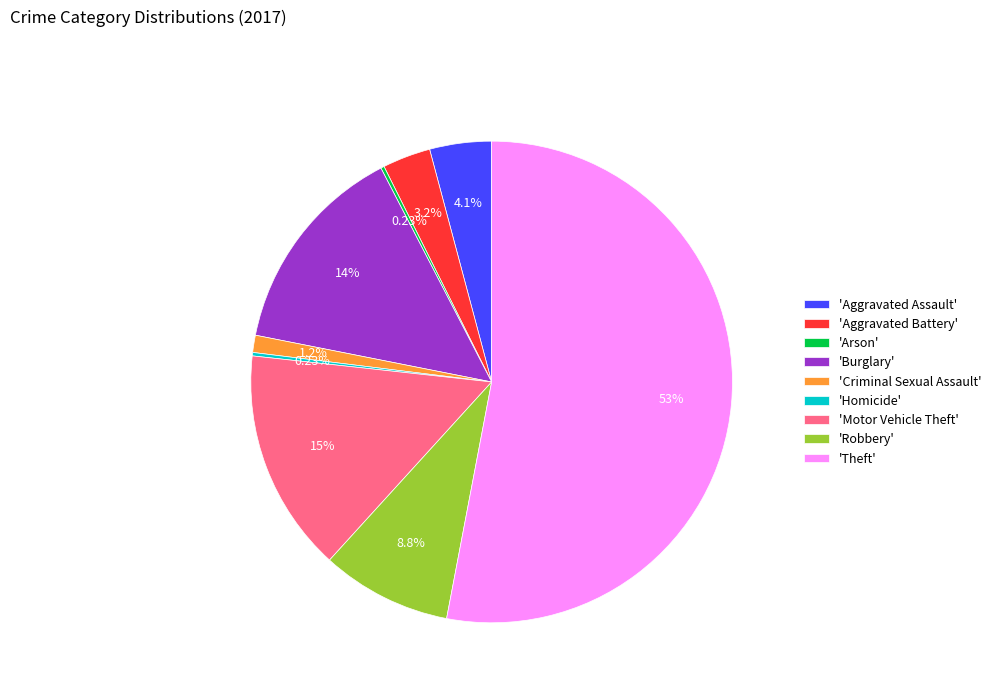

What is the largest slice in the pie chart?

'Theft'